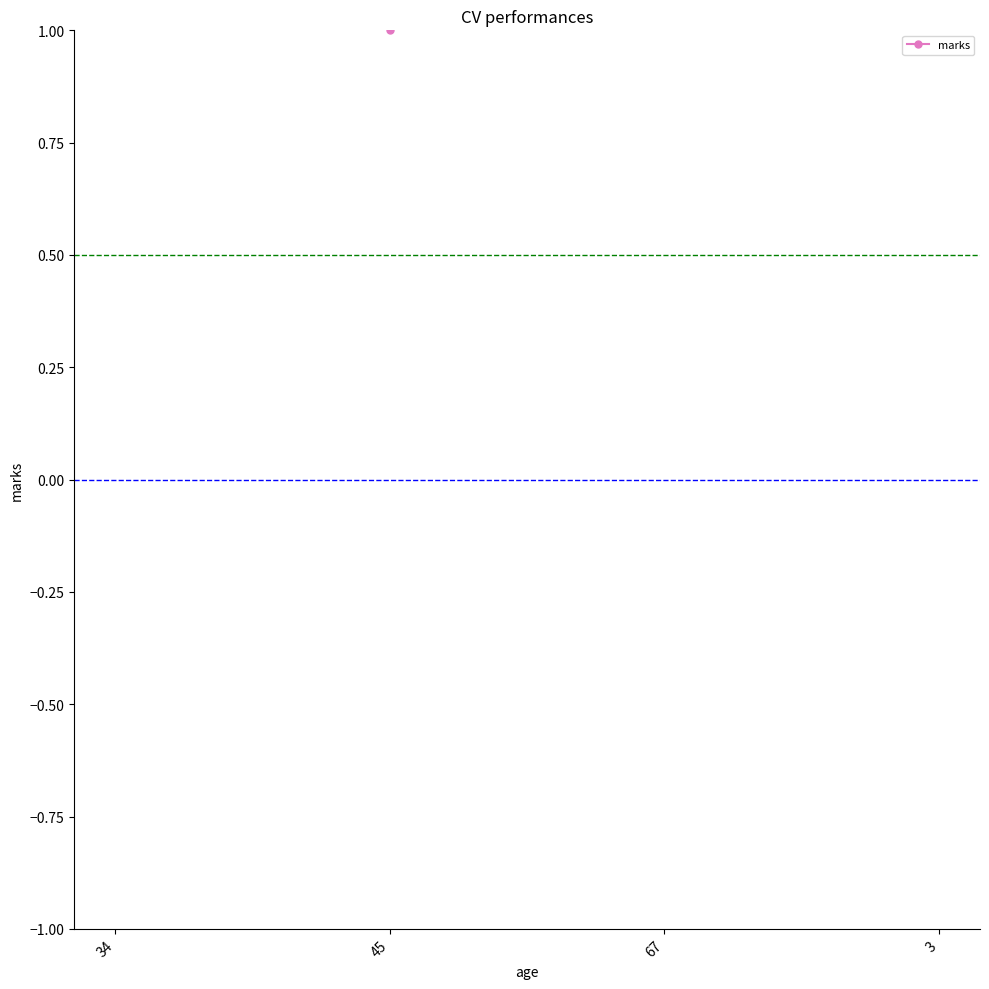

Which has a higher value, 67 or 45?

67